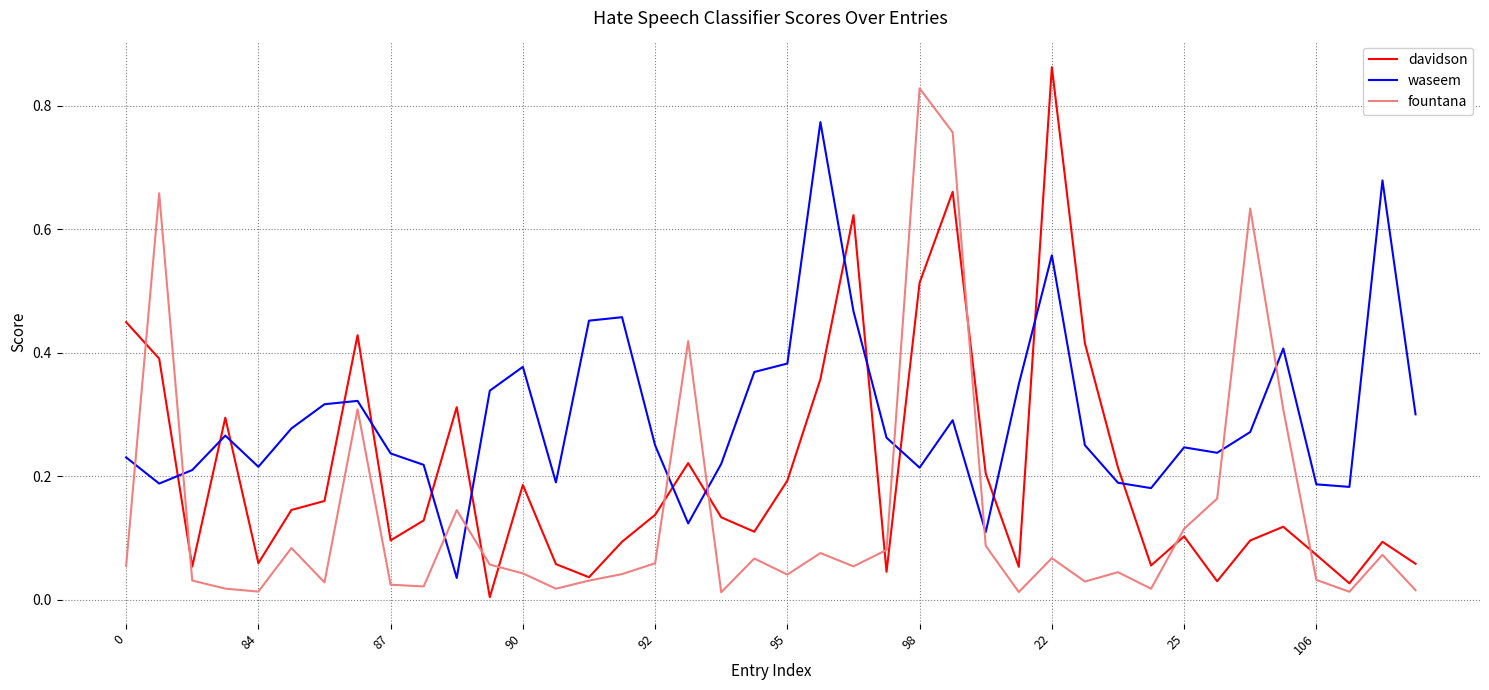

Which series has the largest total across all categories?

waseem